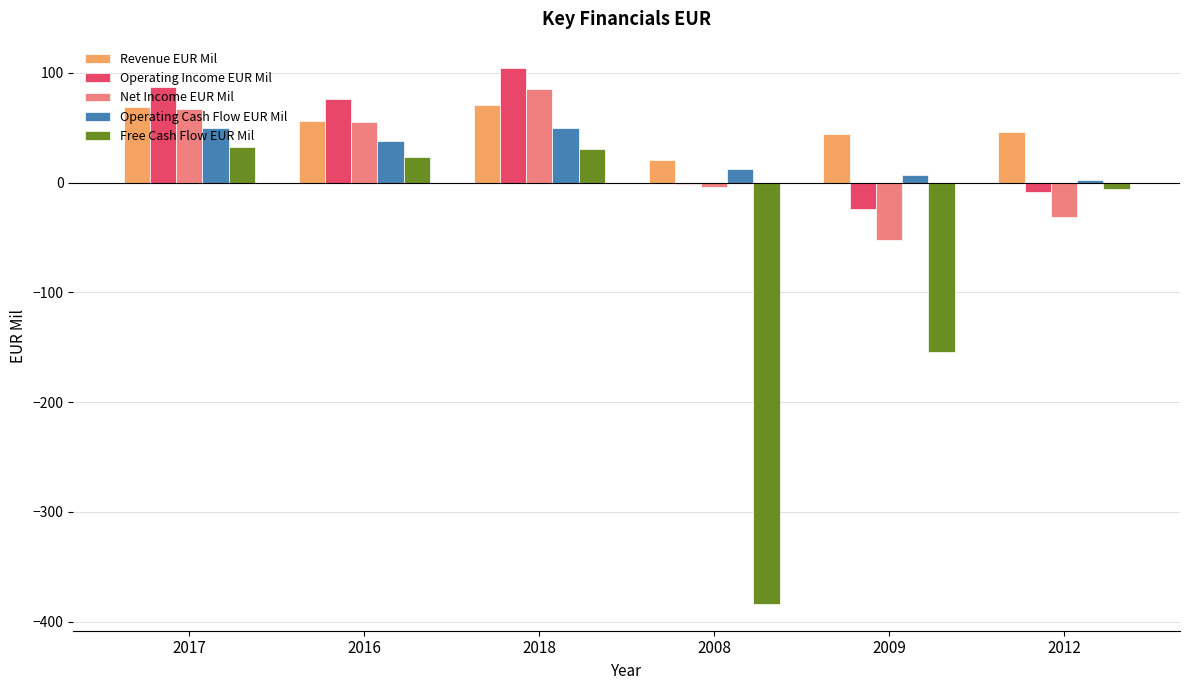

The Revenue EUR Mil series shows 46 at 2012. True or false?

True